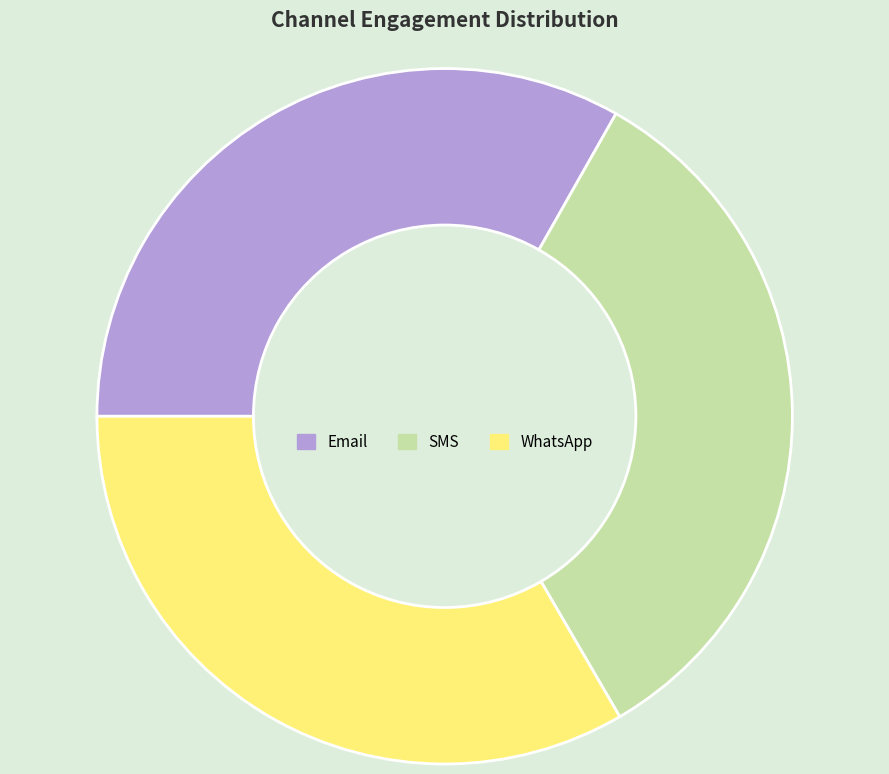

Is it true that SMS is 33% of the pie?

True